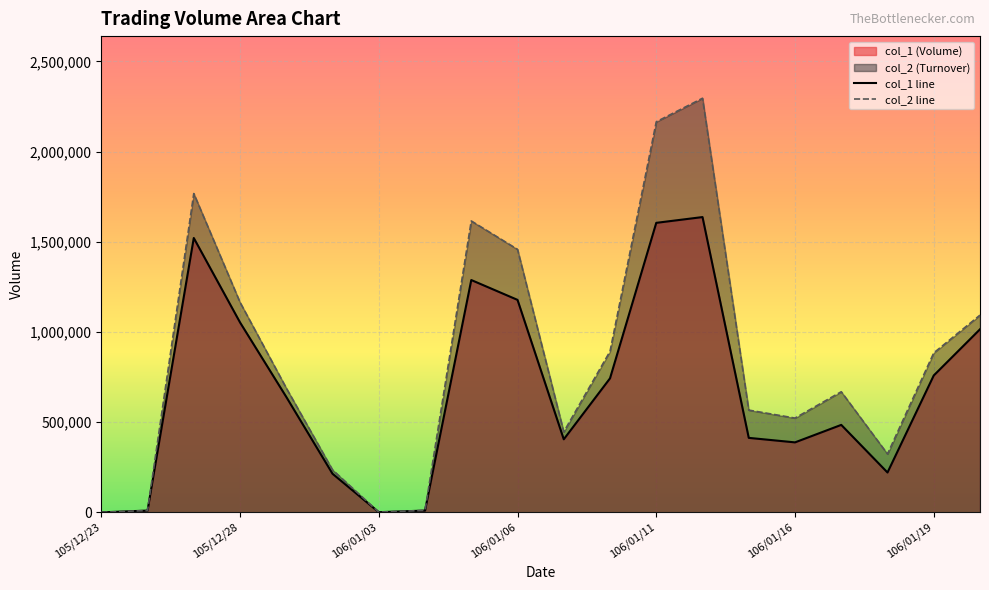

Which series has the largest total across all categories?

col_2 line